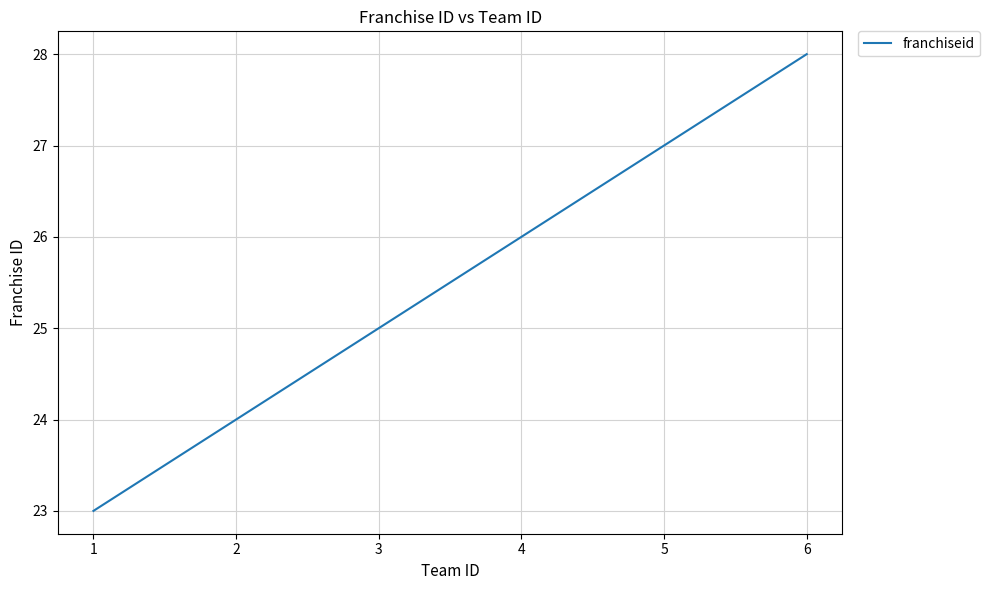

Rank the categories by value from lowest to highest.

1, 2, 3, 4, 5, 6